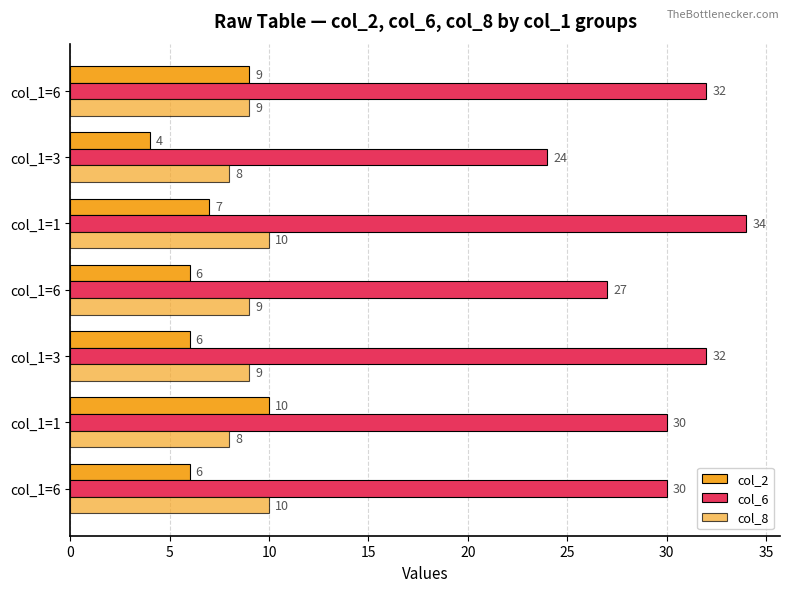

What is the value of the col_8 bar at the 6th from the left?

8